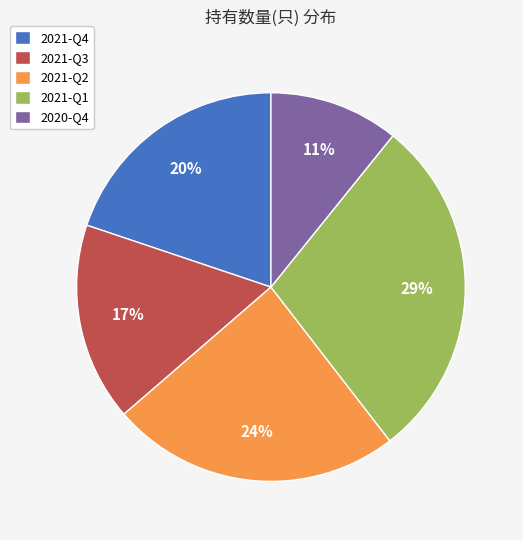

What is the largest slice in the pie chart?

2021-Q1